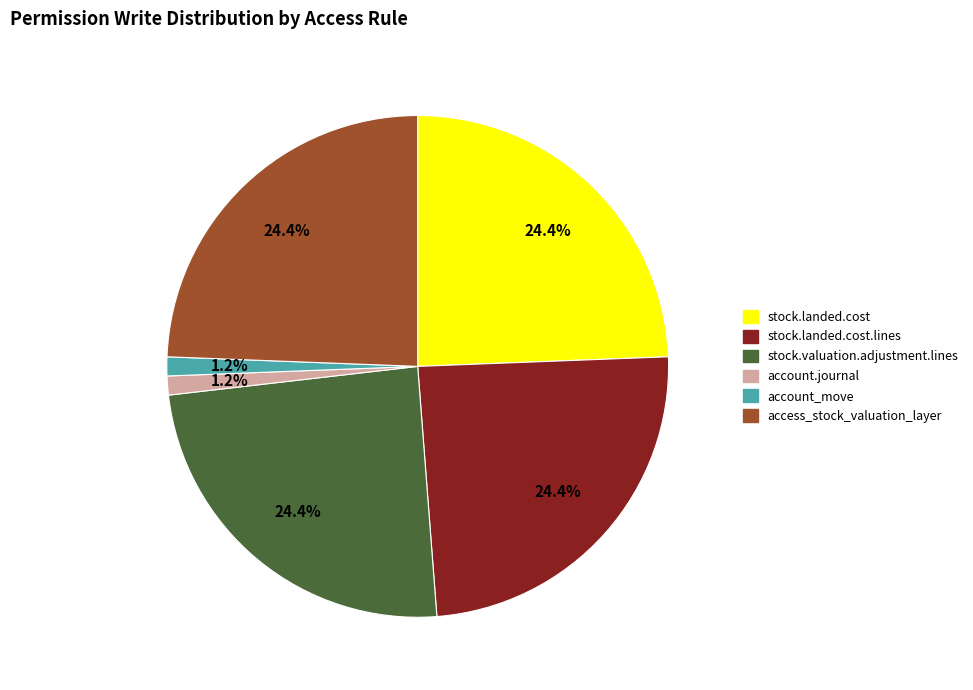

Does any single category account for the majority?

No